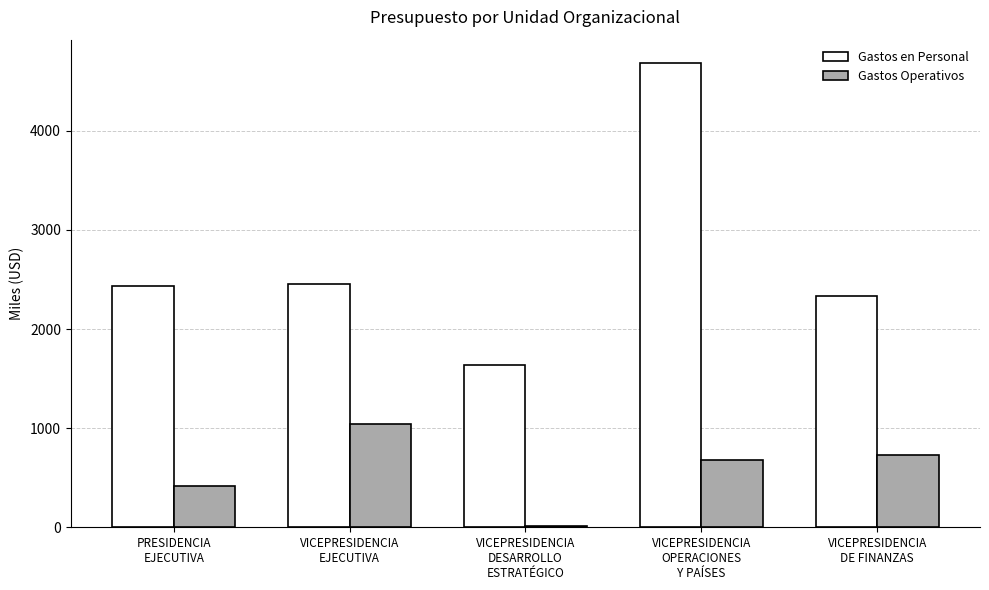

What are all the series names shown in the legend?

Gastos en Personal, Gastos Operativos